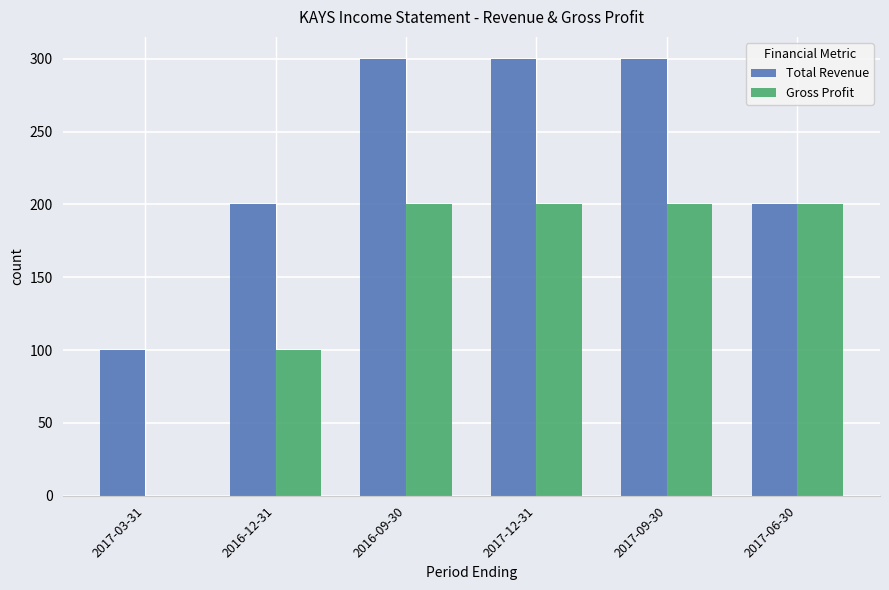

Reading left to right, what are all the values shown in this chart?

Total Revenue: 100	200	300	300	300	200
Gross Profit: 0	100	200	200	200	200